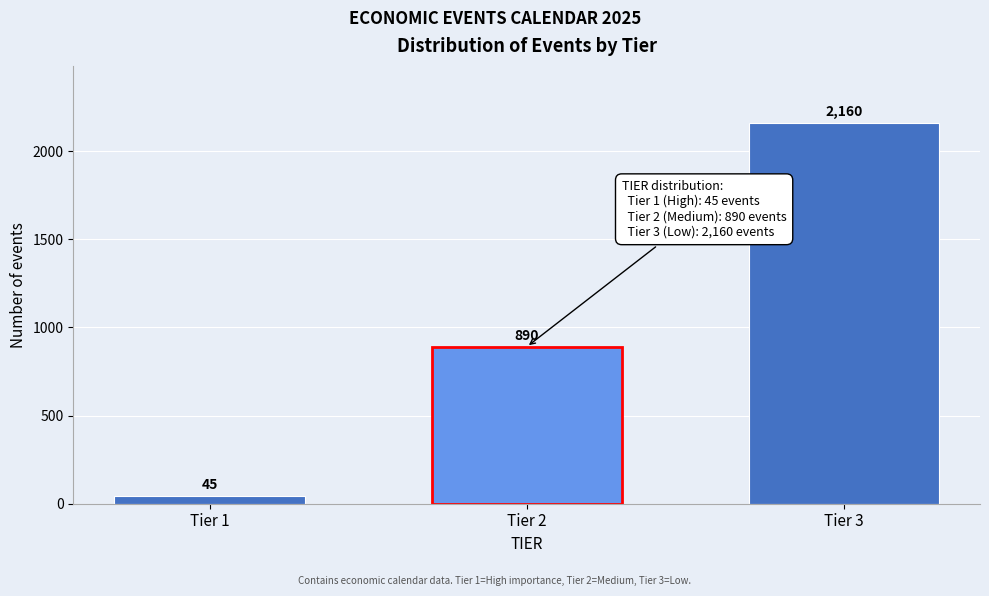

Reading right to left, what are all the values shown in this chart?

2160	890	45